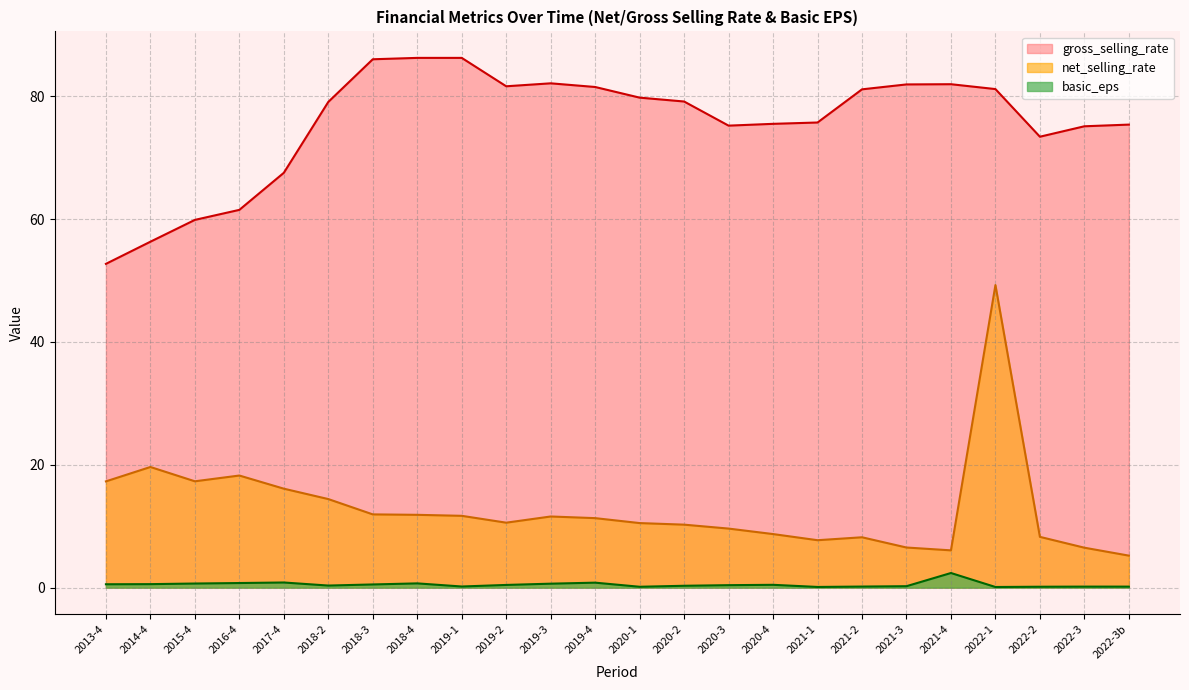

What is the approximate value of net_selling_rate at 2022-3?

6.5